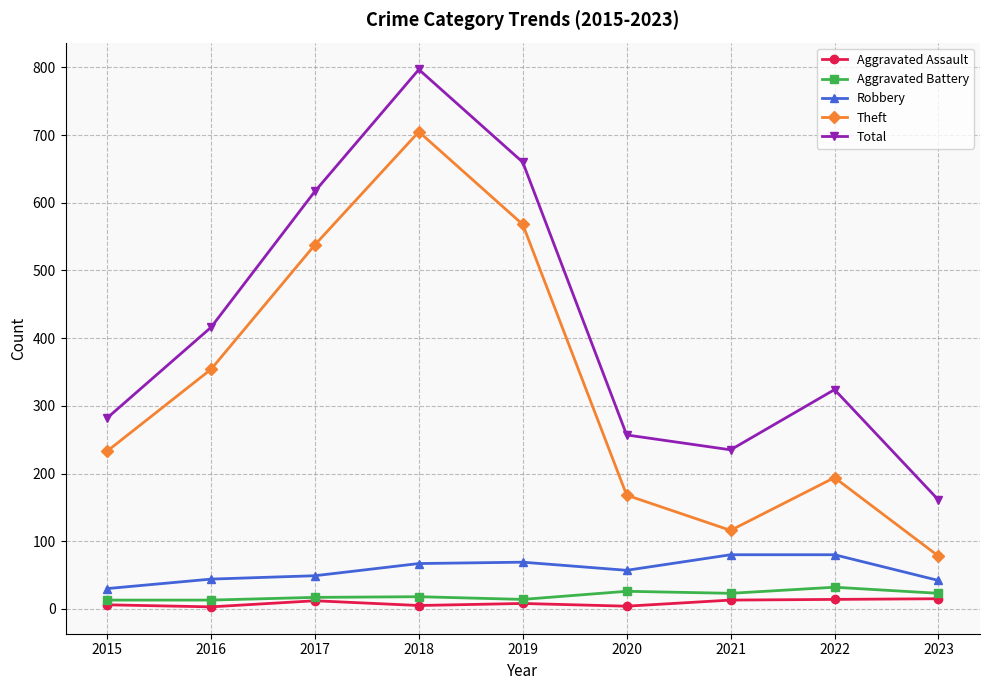

Is the value of Robbery at 2018 greater than the value of Theft at 2021?

No